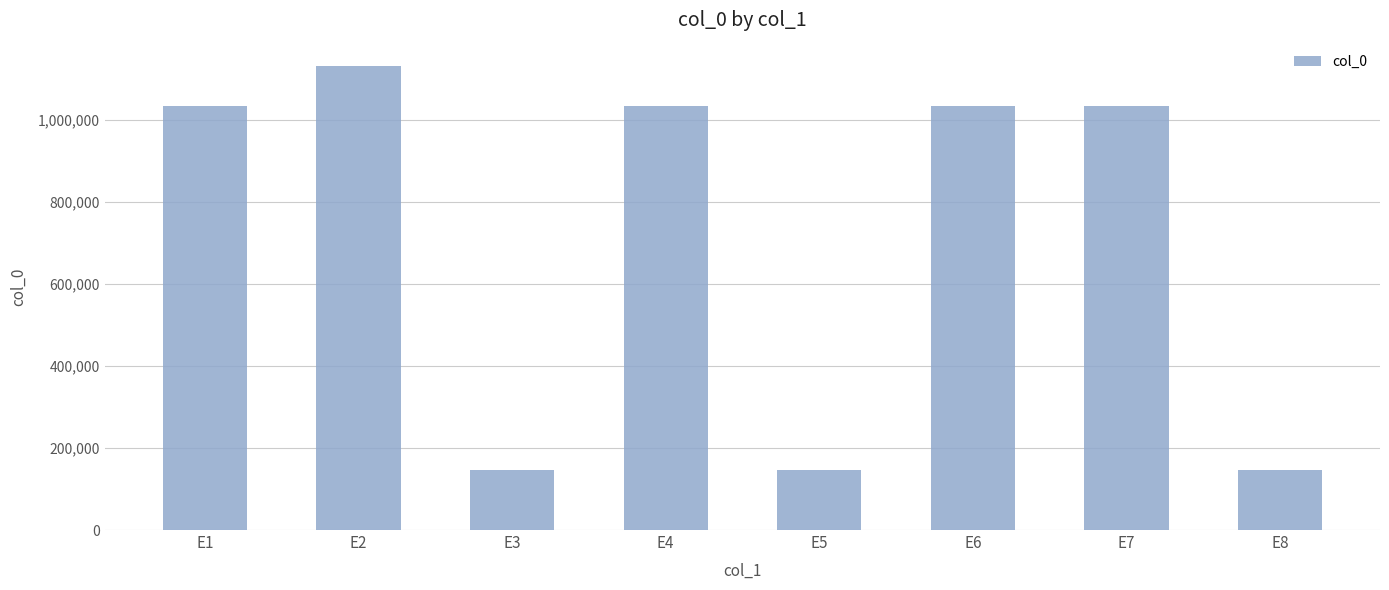

Is it true that the value at E8 is 219929?

False